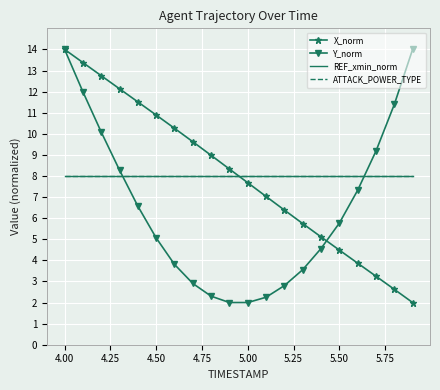

Where does the X_norm series first go above 8?

4.00